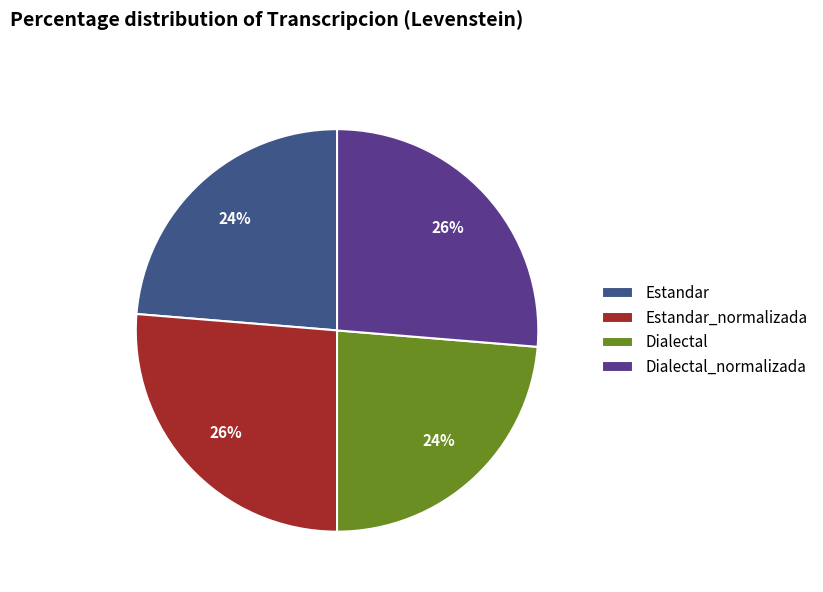

Is it true that Dialectal_normalizada is 37% of the pie?

False